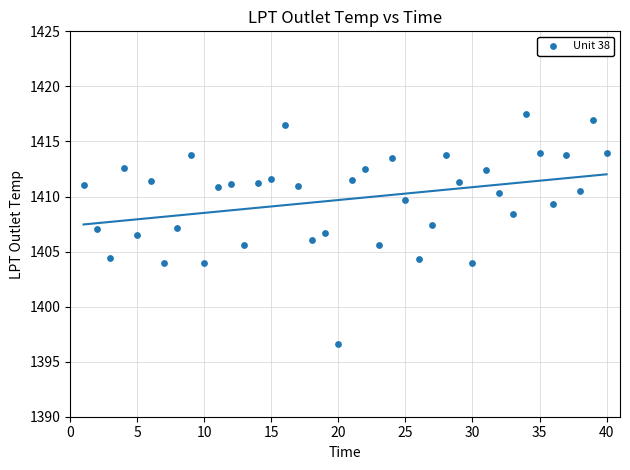

What is the range of Y values (max minus min)?

20.9